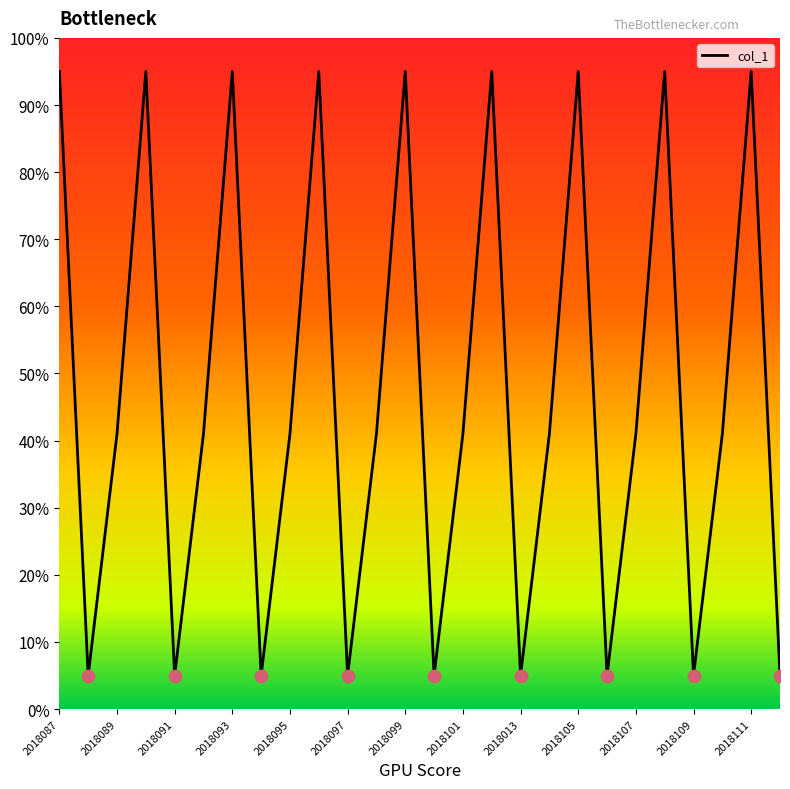

What is the smallest value displayed?

5